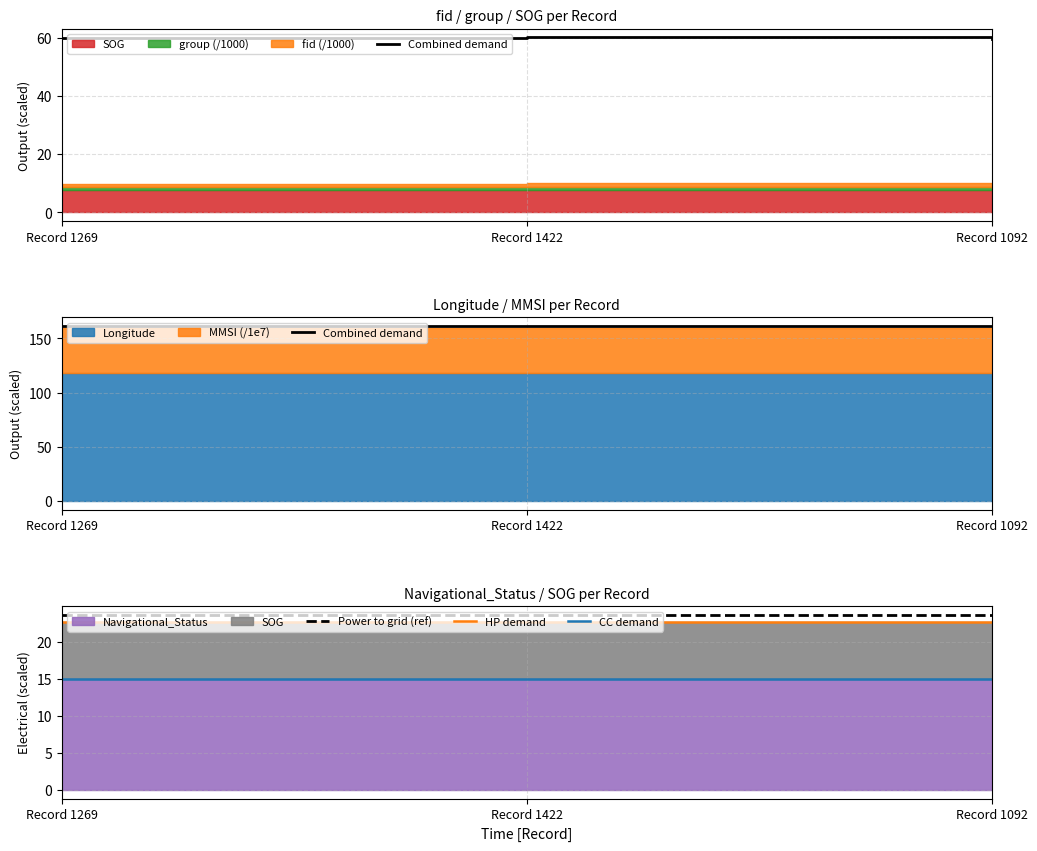

Between Record 1092 and Record 1269, which is larger?

Record 1092